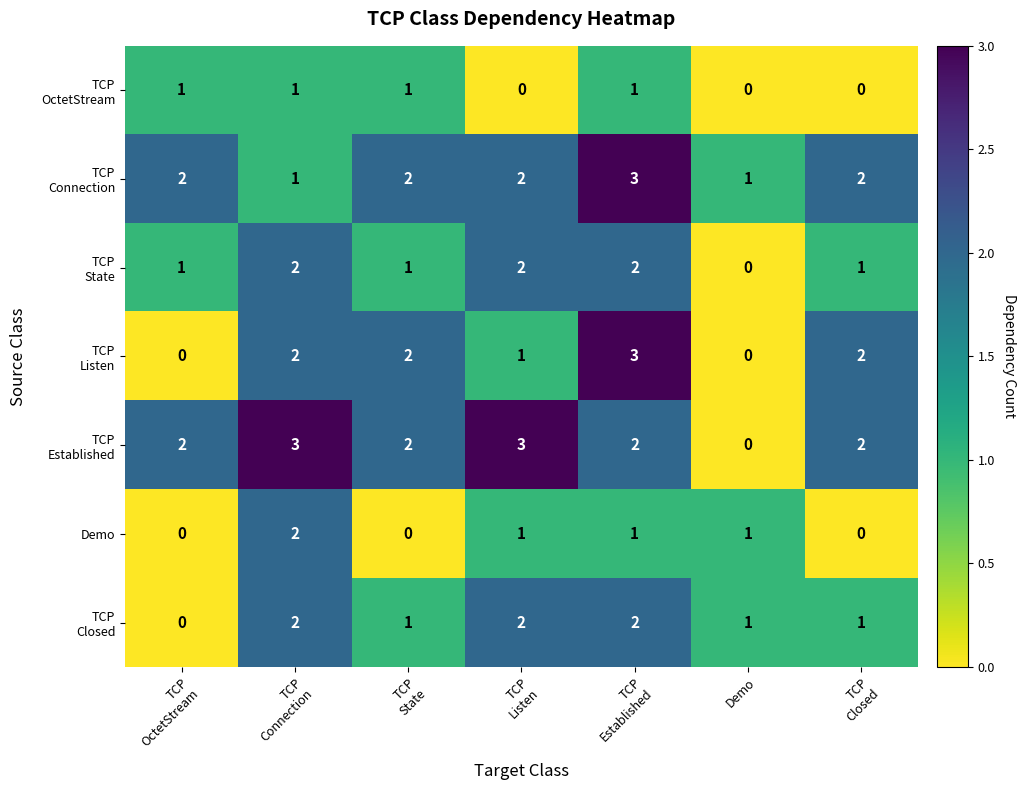

What is the total value across all series at Demo?

3